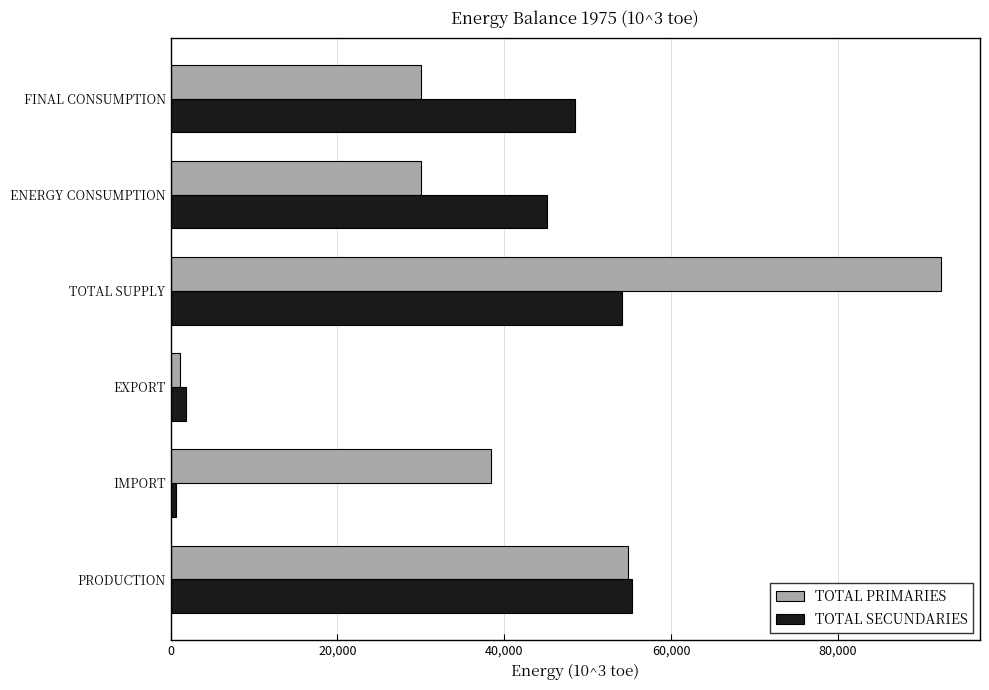

The value of TOTAL PRIMARIES at ENERGY CONSUMPTION is 17764.2. True or false?

False